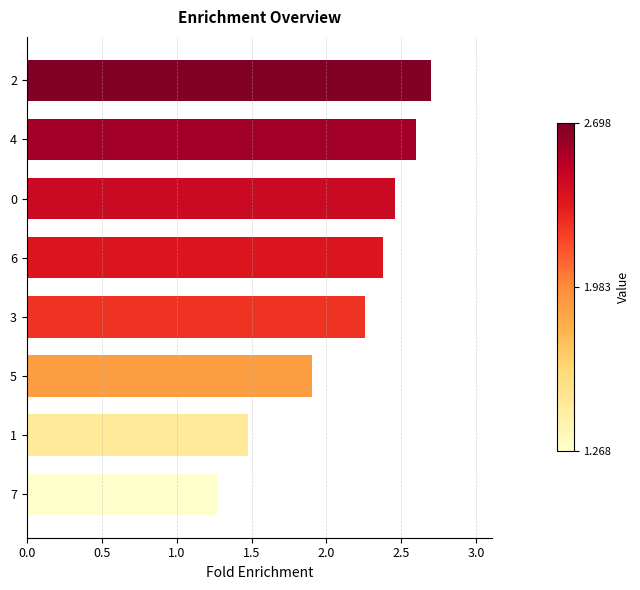

What is the difference between the maximum and minimum values?

1.4